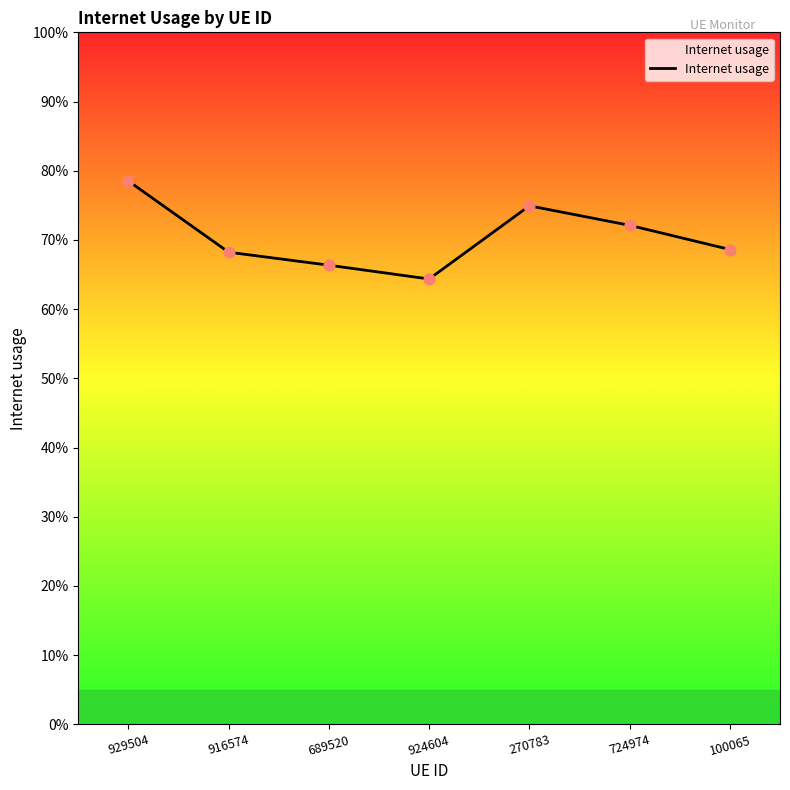

What is the change in value from 270783 to 100065?

-0.1